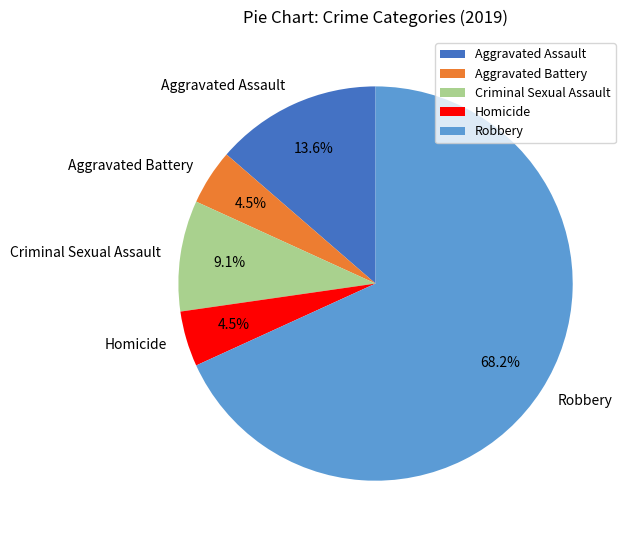

Which slice is the largest?

Robbery